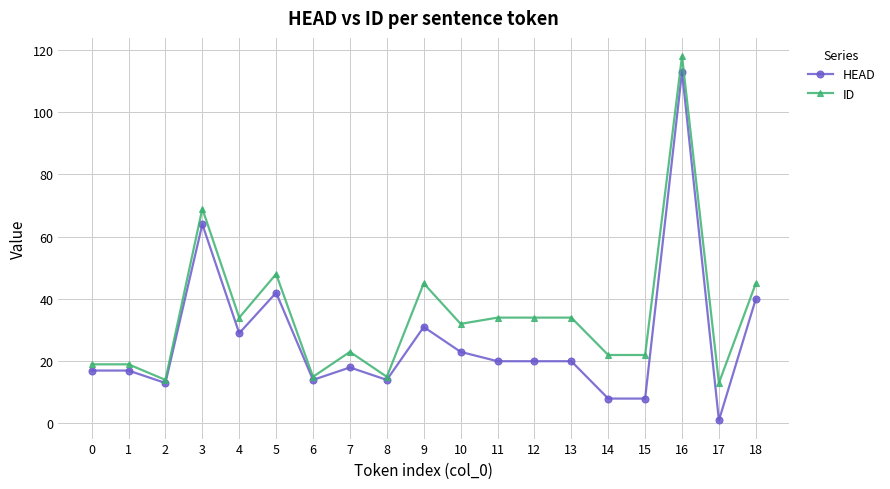

The value of HEAD at 0 is 17. True or false?

True